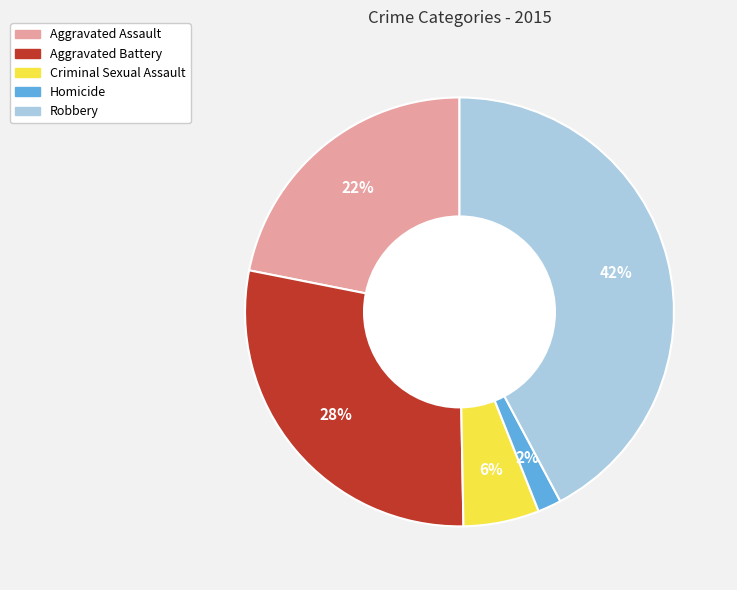

Is Criminal Sexual Assault the majority of the pie?

No